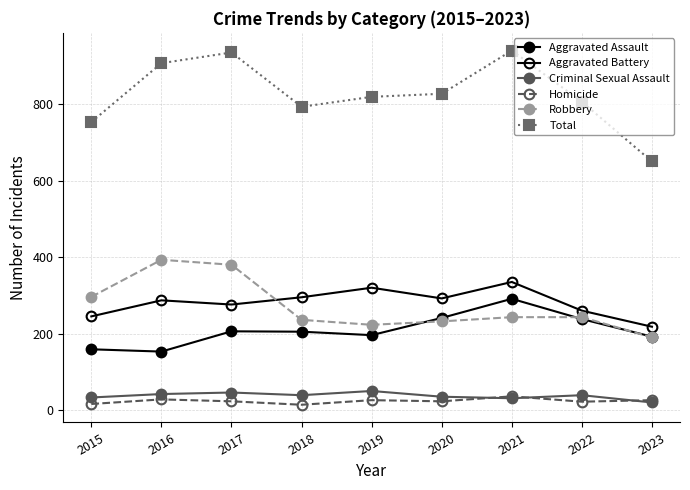

What is the minimum value for Robbery?

191